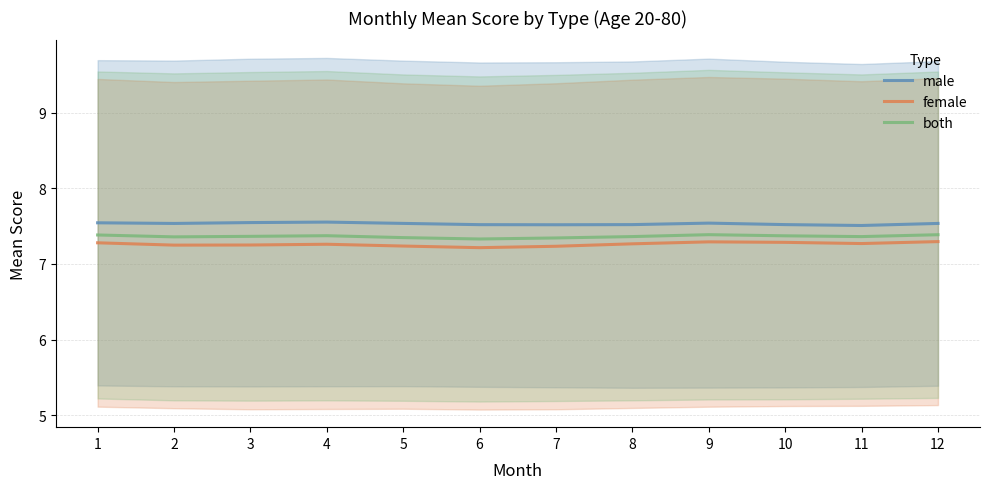

What are all the series names shown in the legend?

male, female, both